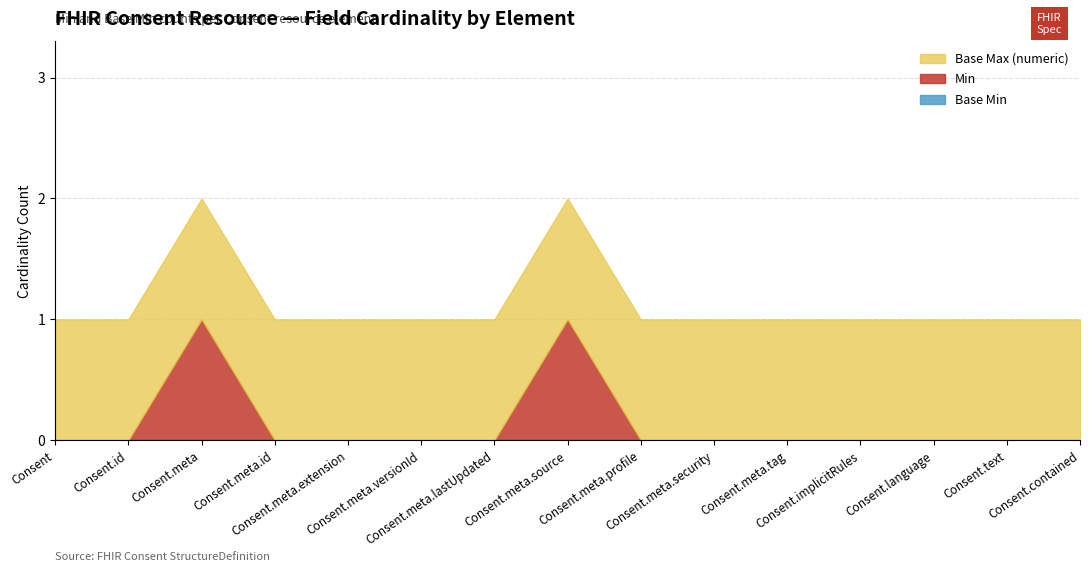

Rank the series at Consent.language from lowest to highest value.

Base Min, Min, Base Max (numeric)